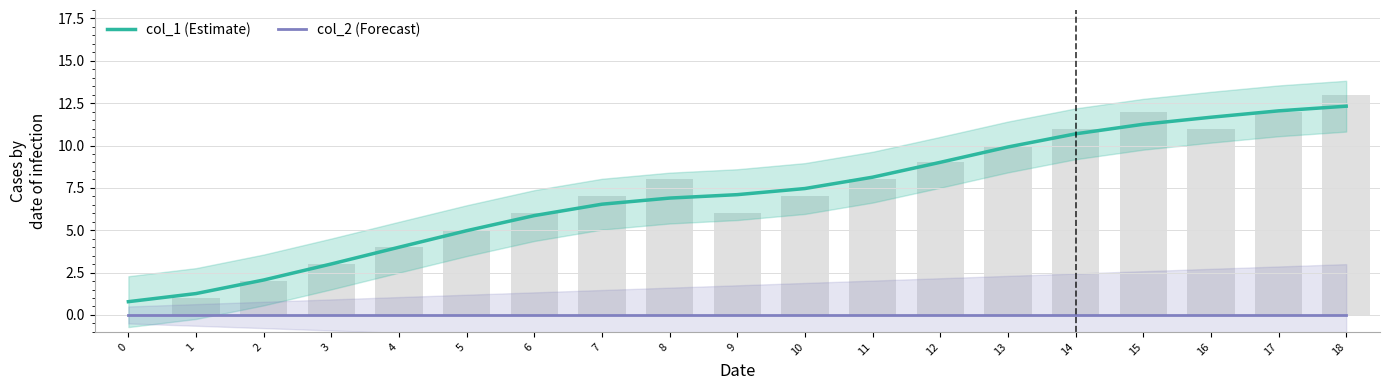

Which category has the highest value across all series?

18